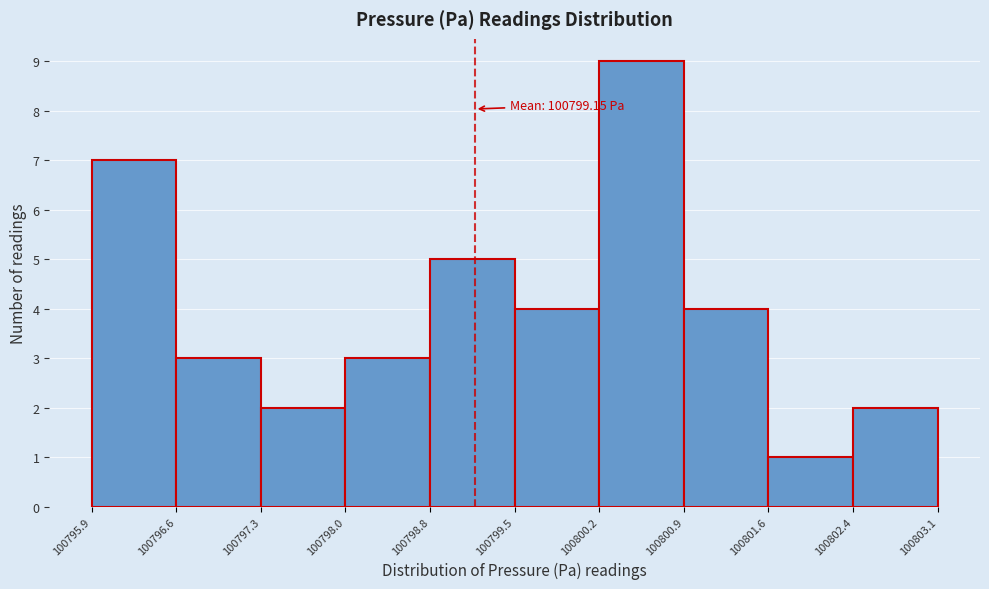

Over which range of the x-axis is the bar tallest?

100800.2 to 100800.9